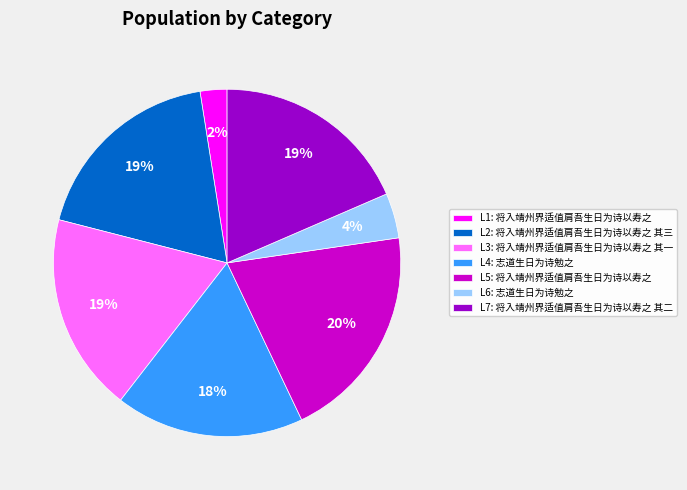

To the nearest percent, what is the difference between the largest and smallest slice percentages?

18%